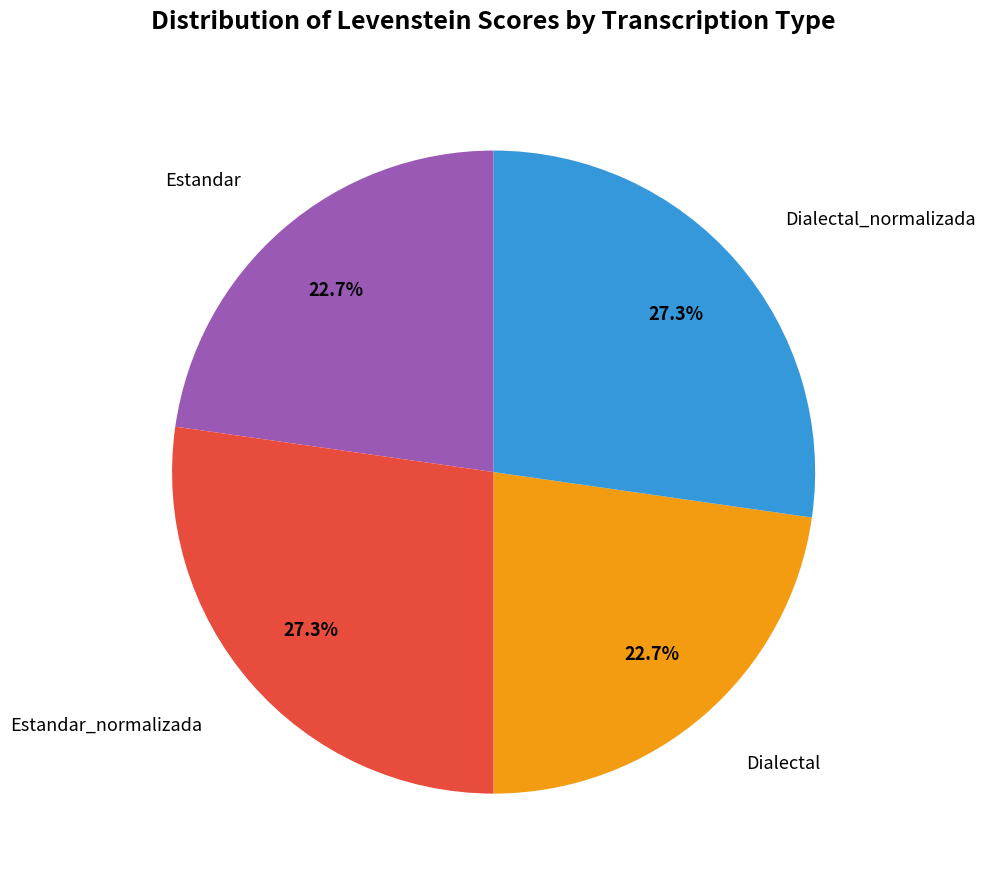

Does any single category account for the majority?

No